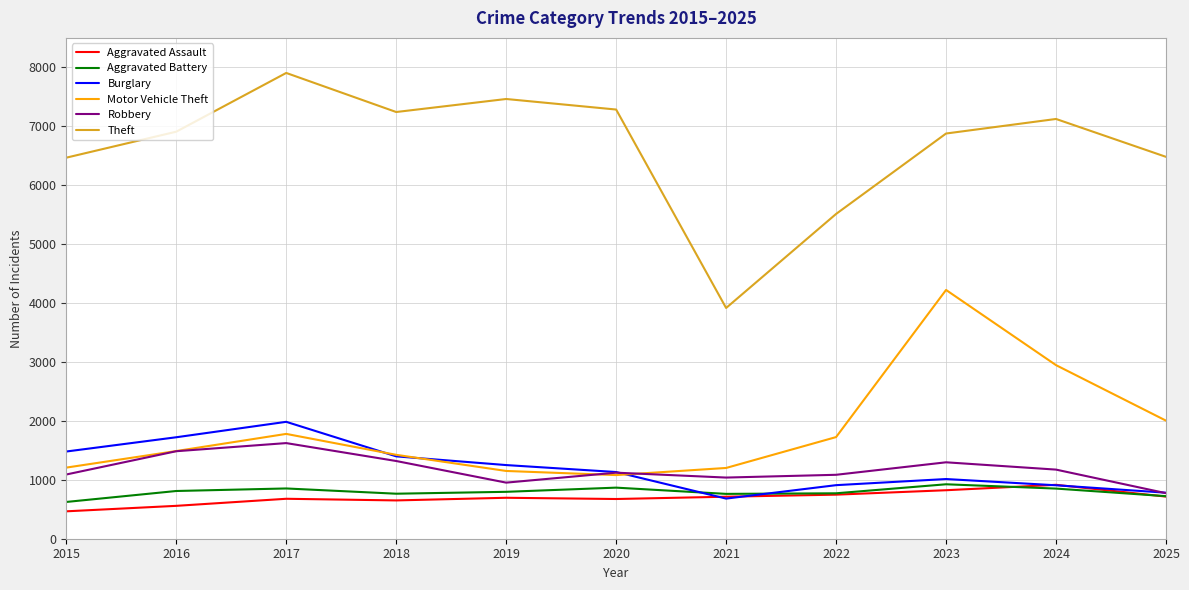

Between 2021 and 2025, which series saw the biggest shift?

Theft